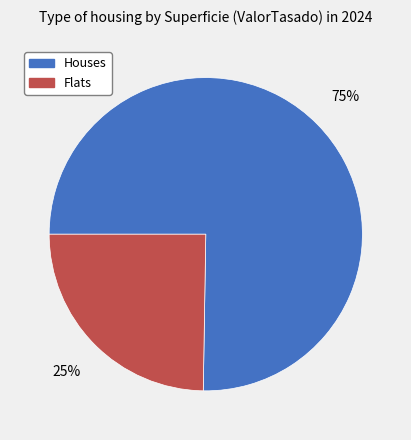

Count the number of slices in the pie.

2